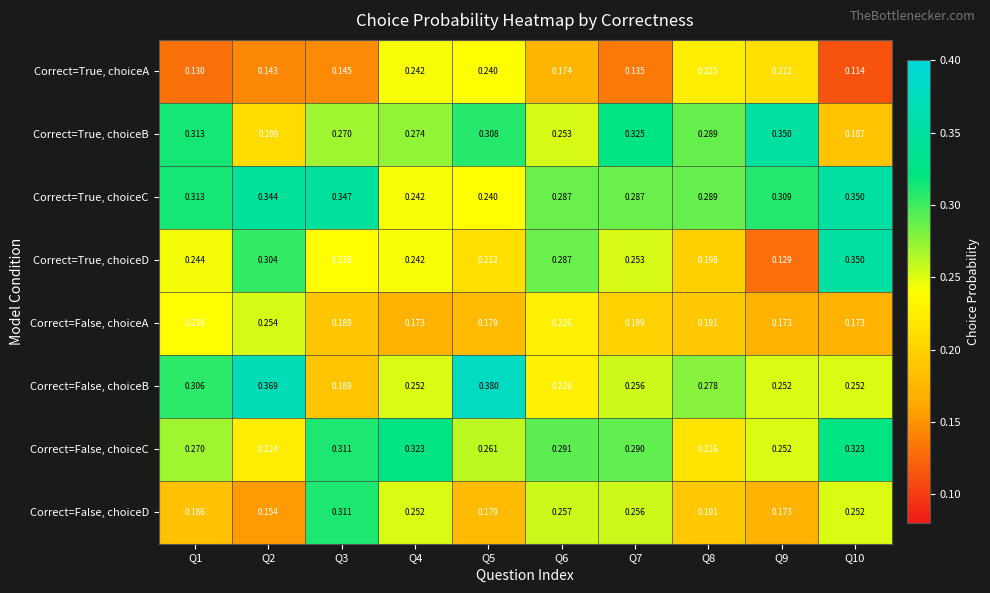

At Q2, list the series in order from largest to smallest.

Correct=False, choiceB, Correct=True, choiceC, Correct=True, choiceD, Correct=False, choiceA, Correct=False, choiceC, Correct=True, choiceB, Correct=False, choiceD, Correct=True, choiceA